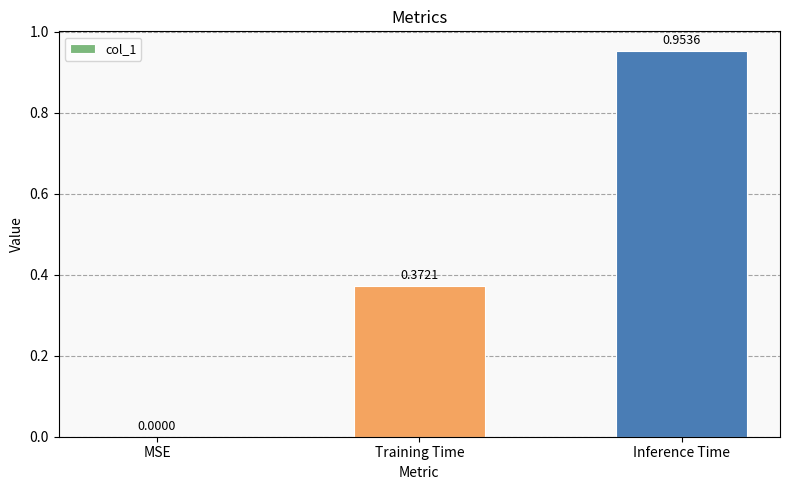

Where is the data nearest to the value 0?

MSE